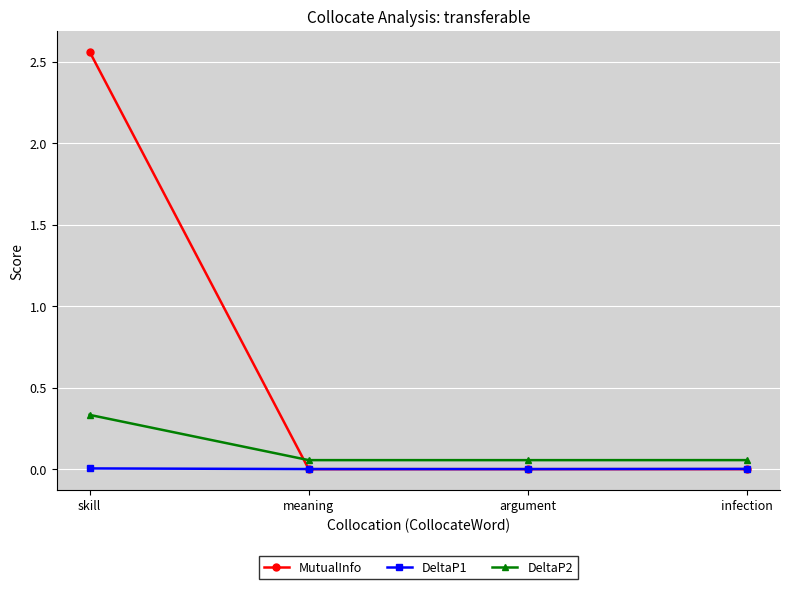

How many interior local valleys does the DeltaP2 series have?

1